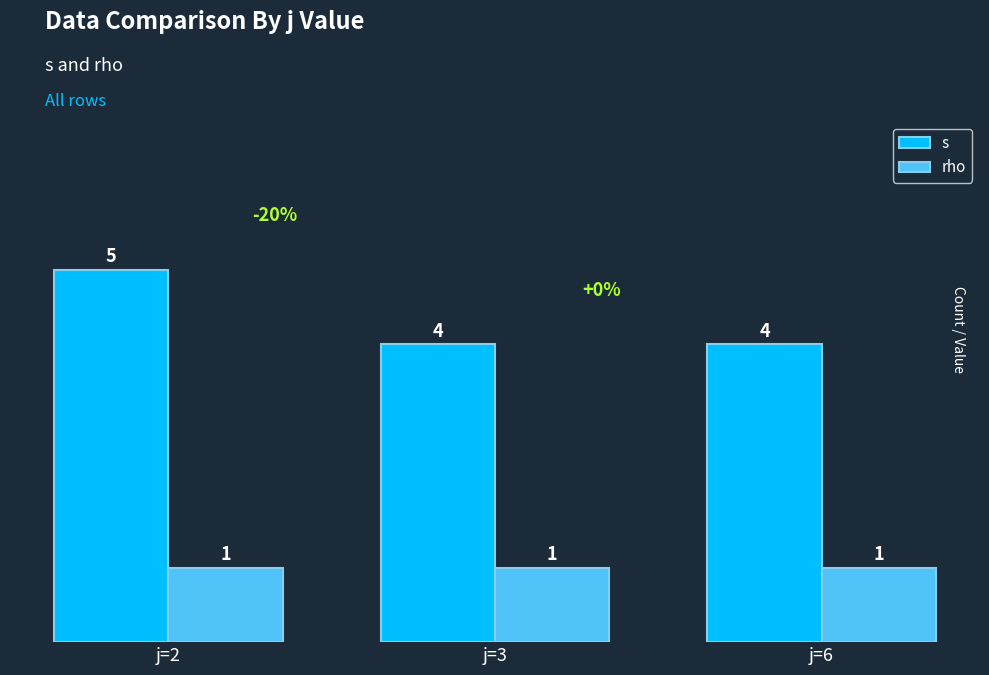

What is the maximum value shown in the chart?

5